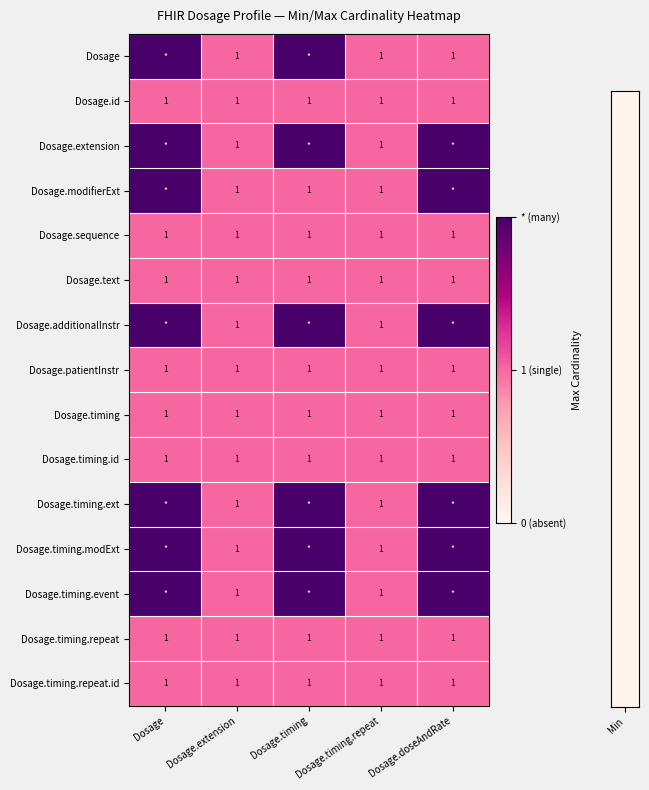

Between Dosage and Dosage.timing.repeat, which series saw the biggest shift?

Dosage